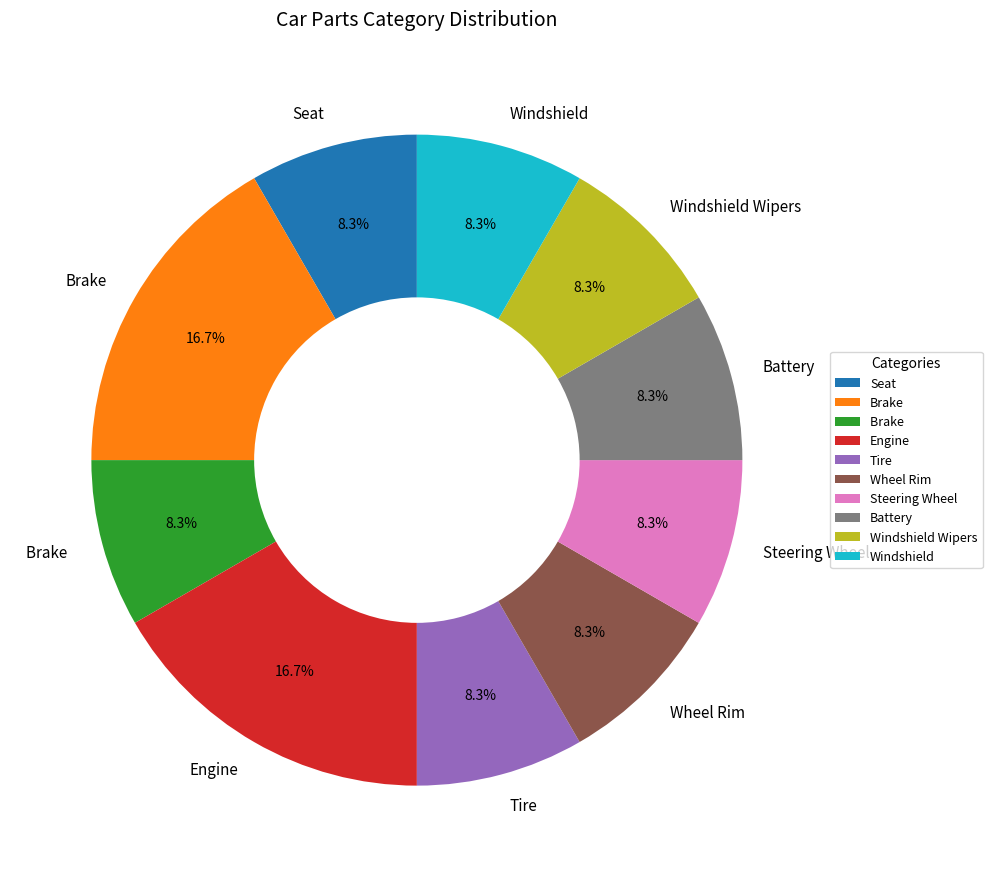

How many segments does this pie chart have?

10